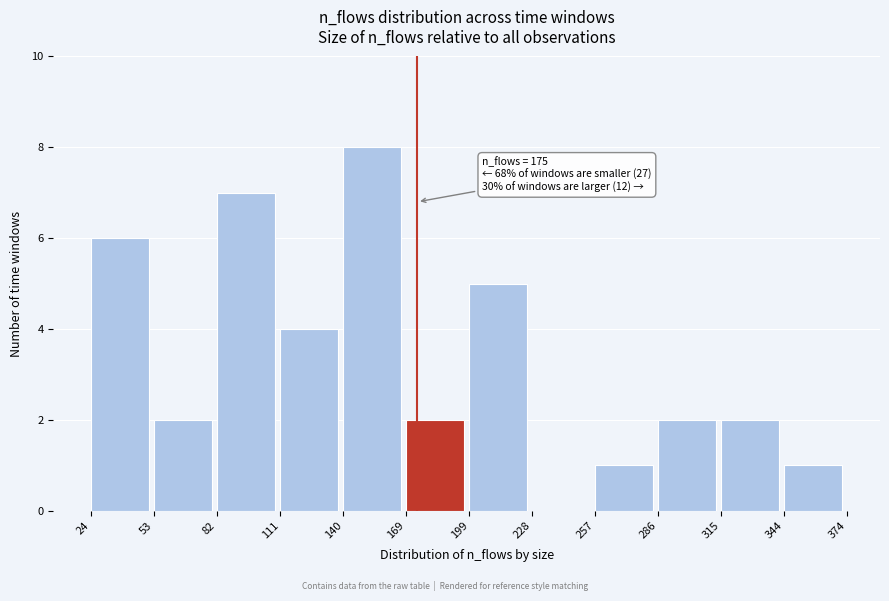

Which range on the x-axis has the tallest bar?

140 to 169